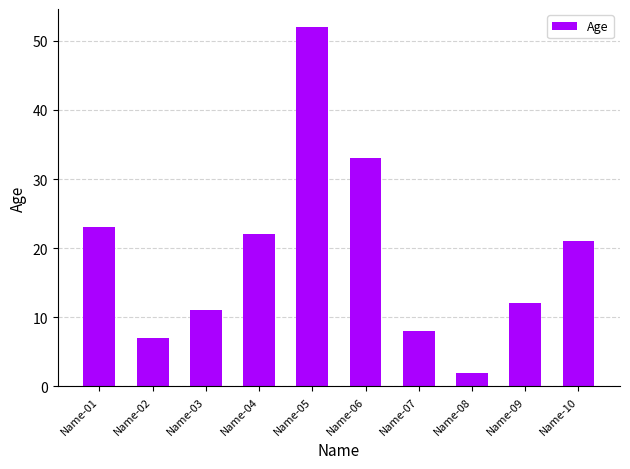

Reading left to right, extract all data points from this chart.

23	7	11	22	52	33	8	2	12	21